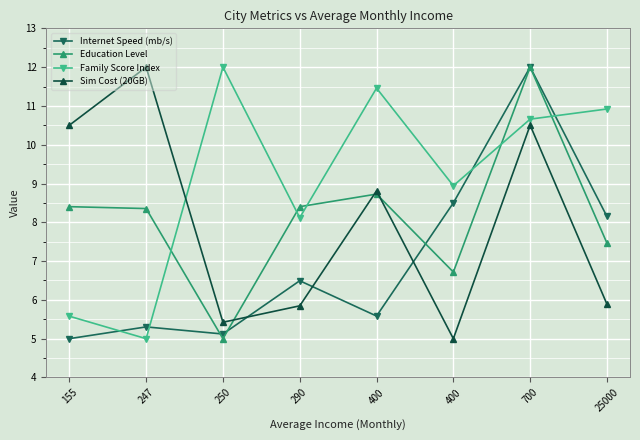

What is the sum of all Sim Cost (20GB) values?

64.0